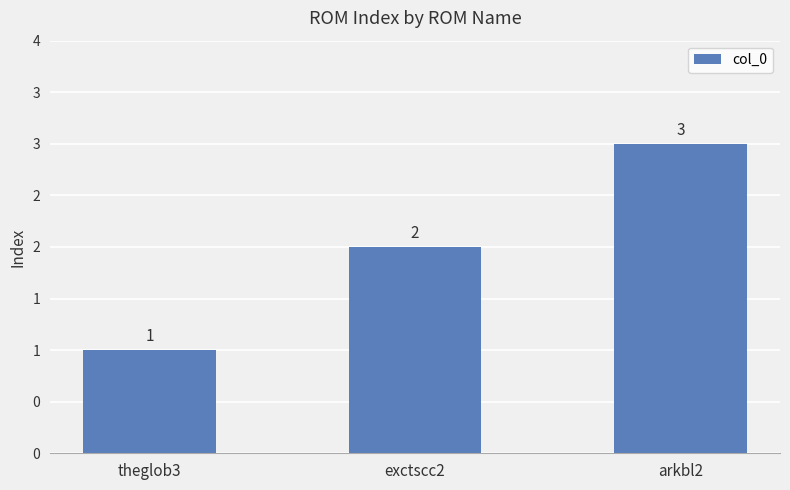

Are the bars horizontal?

No